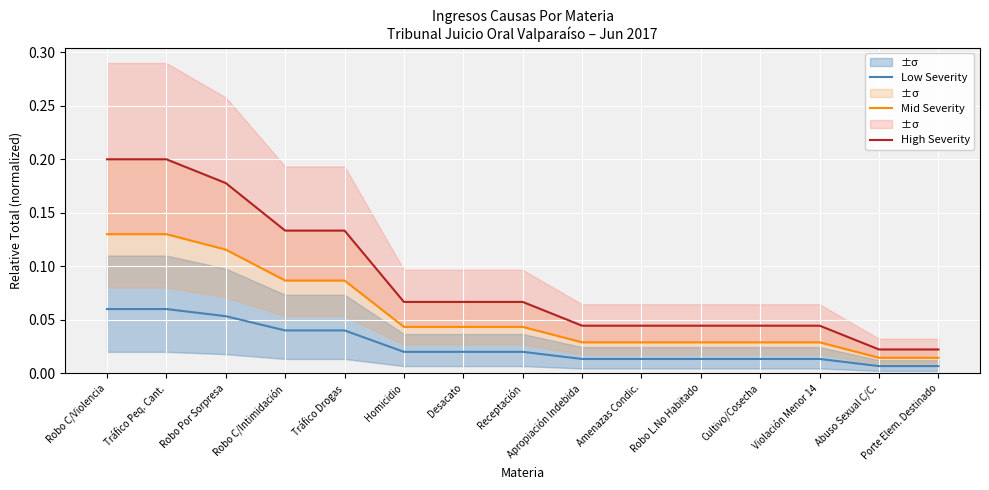

Between Porte Elem. Destinado and Robo C/Intimidación, which is larger?

Robo C/Intimidación